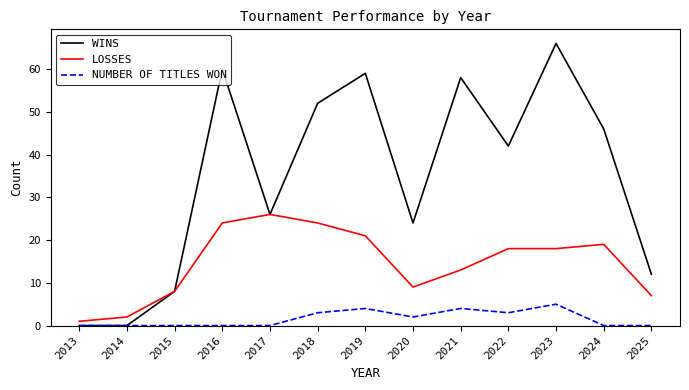

What is the maximum value shown in the chart?

66